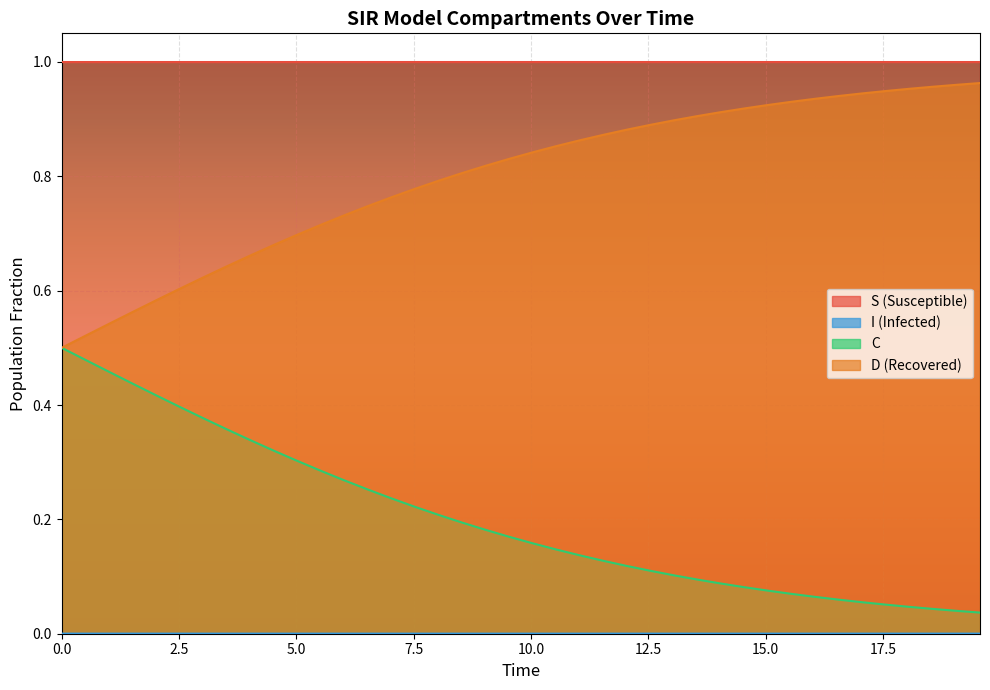

True or false: C and S (Susceptible) cross at least once.

False